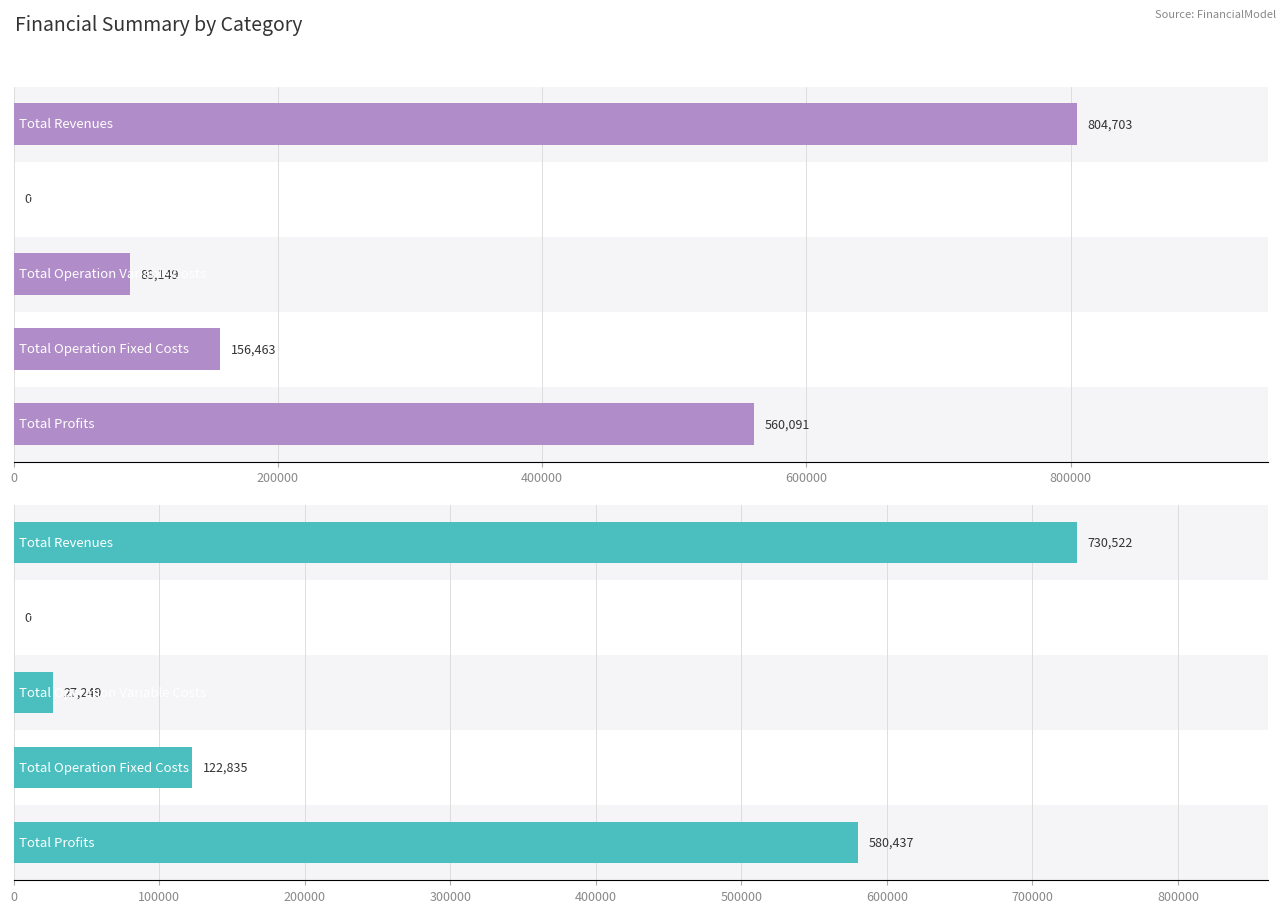

How many data points in col_4 are above 122835?

3